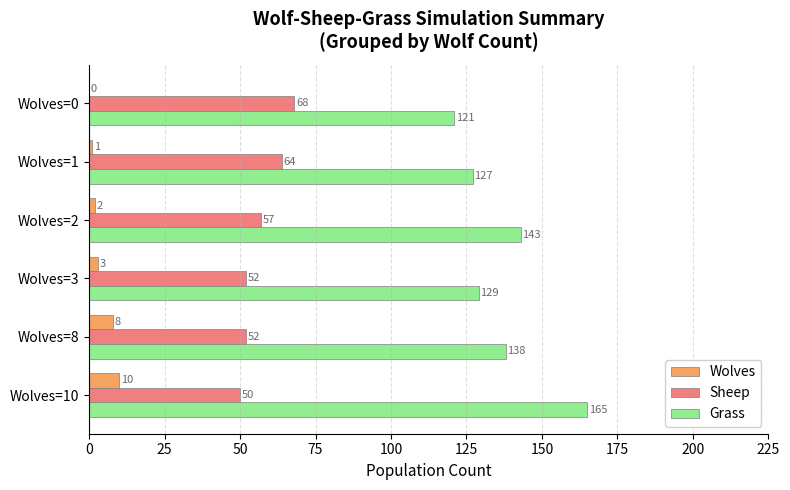

What is the sum of the Grass values at Wolves=1 and Wolves=3?

256